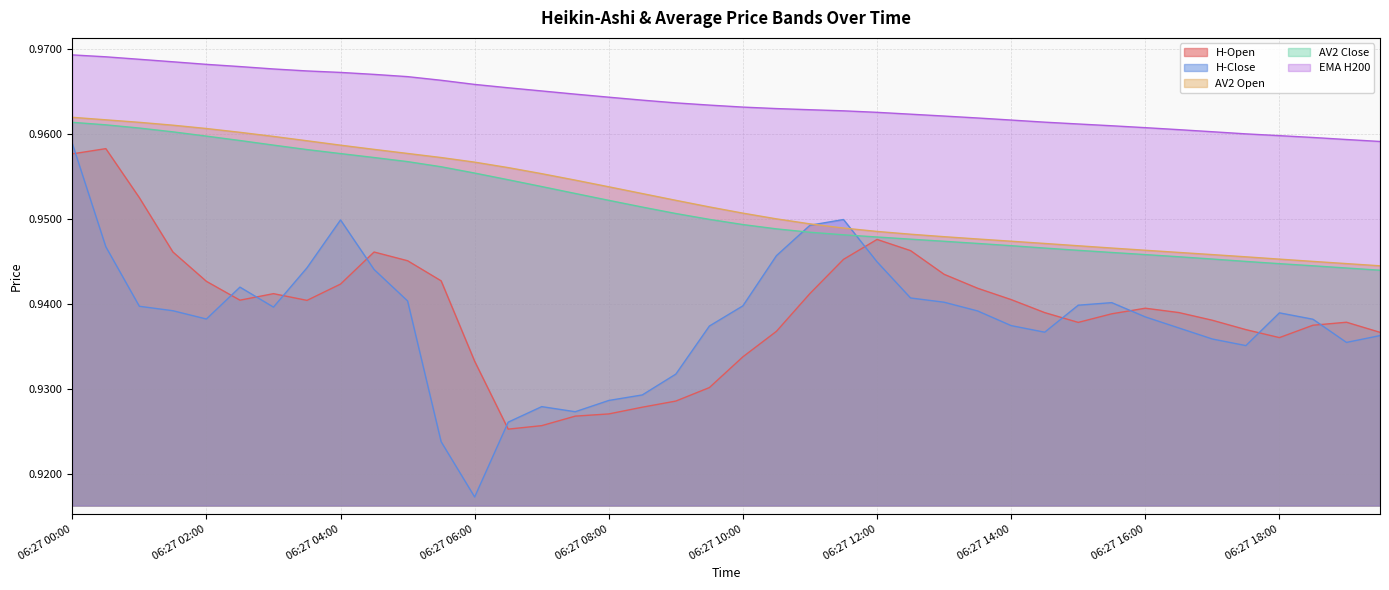

At which category does the chart reach its minimum across all series?

06:27 06:00